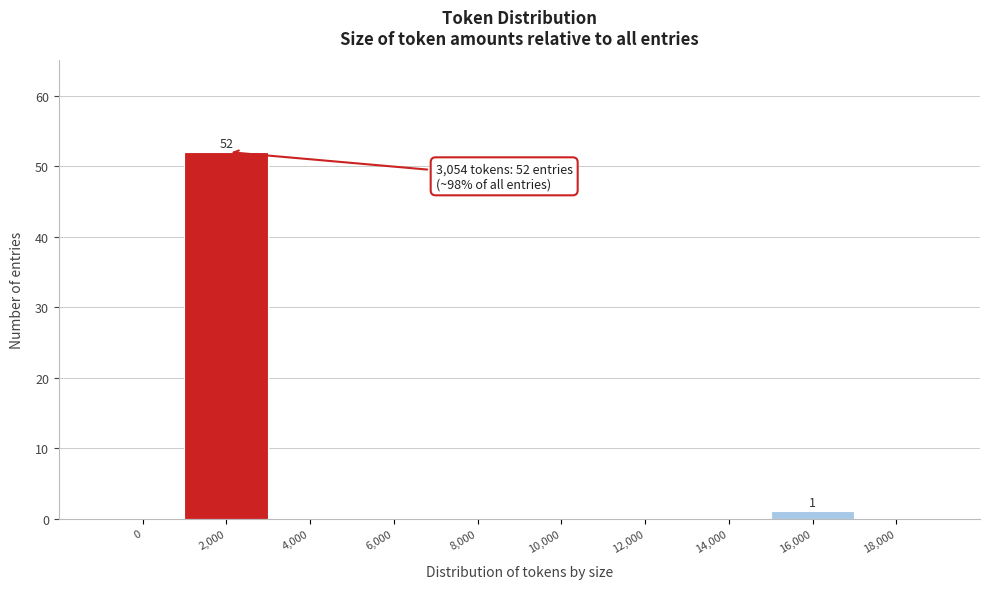

Reading right to left, list all the values displayed in this chart.

18,000=0	16,000=1	14,000=0	12,000=0	10,000=0	8,000=0	6,000=0	4,000=0	2,000=52	0=0